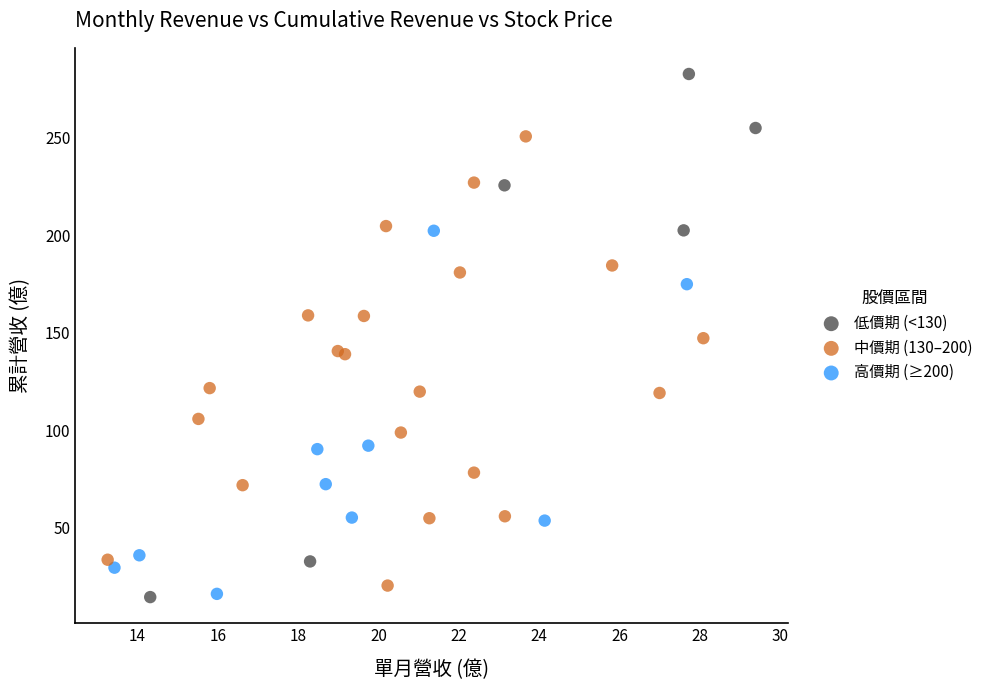

Which series reaches the maximum Y coordinate?

低價期 (<130)